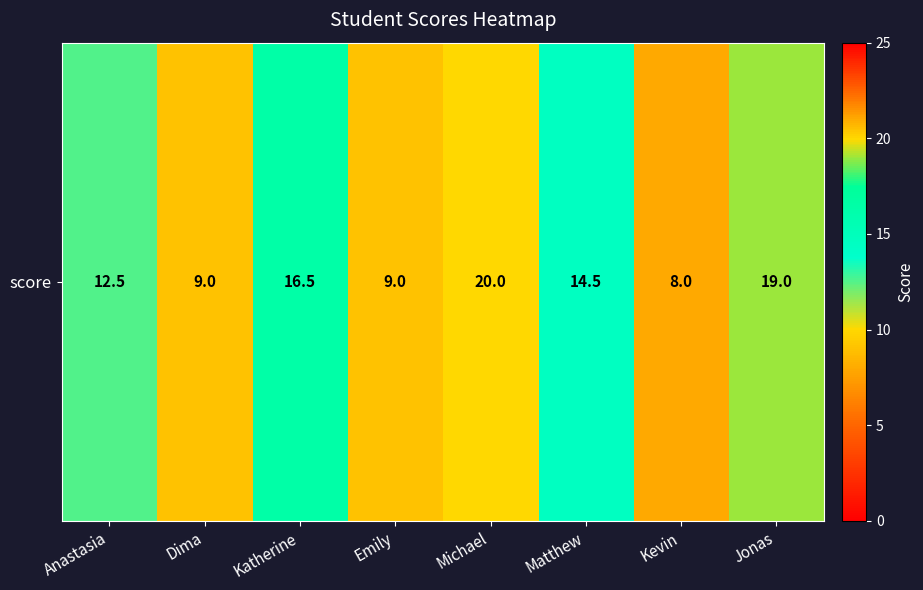

What is the ratio of the value at Matthew to the value at Kevin?

1.8